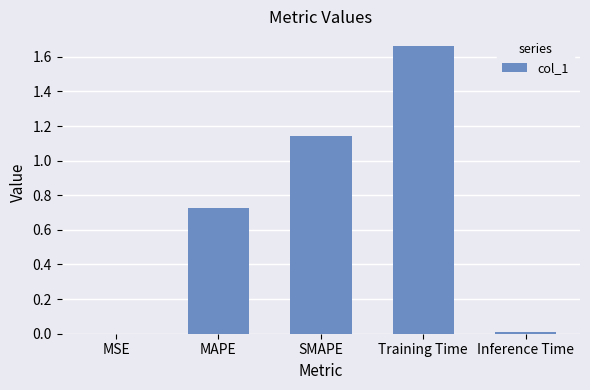

What is the sum of all values?

3.5